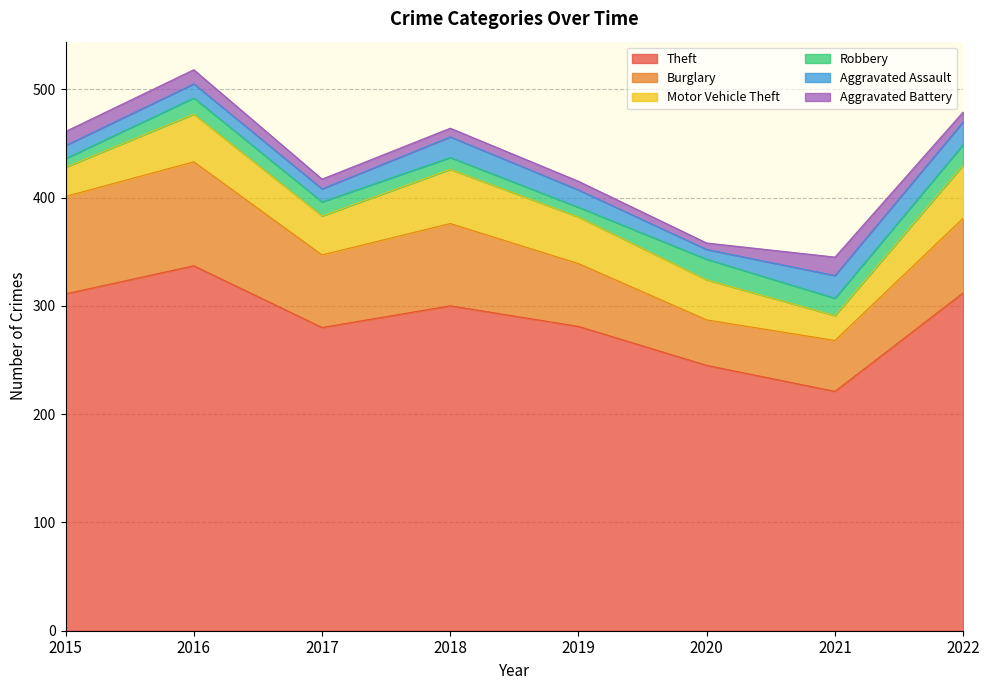

What is the smallest value displayed?

6